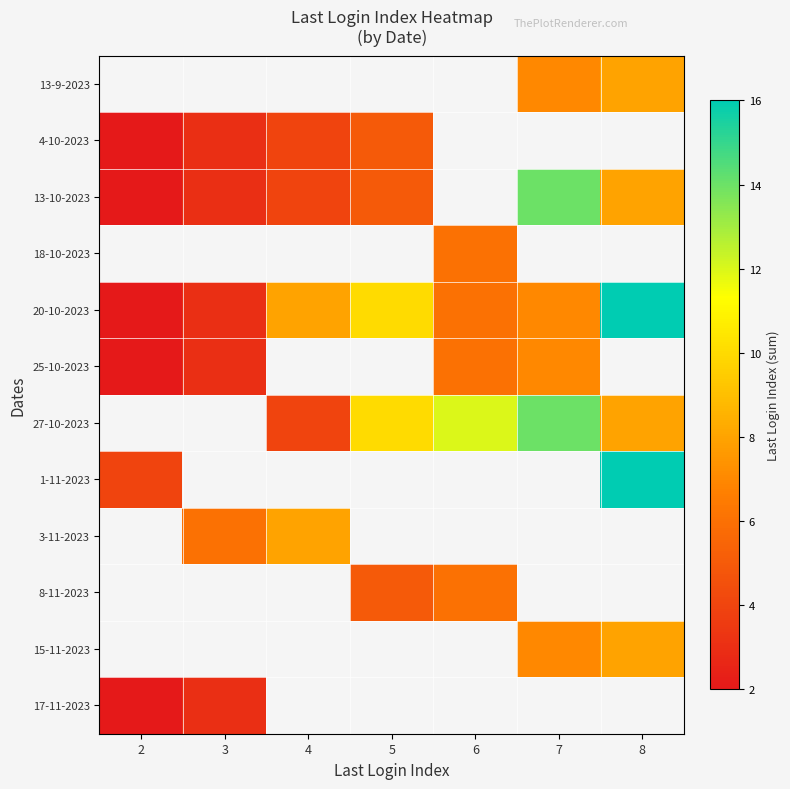

What is the lowest value of the 4-10-2023 series?

2.0